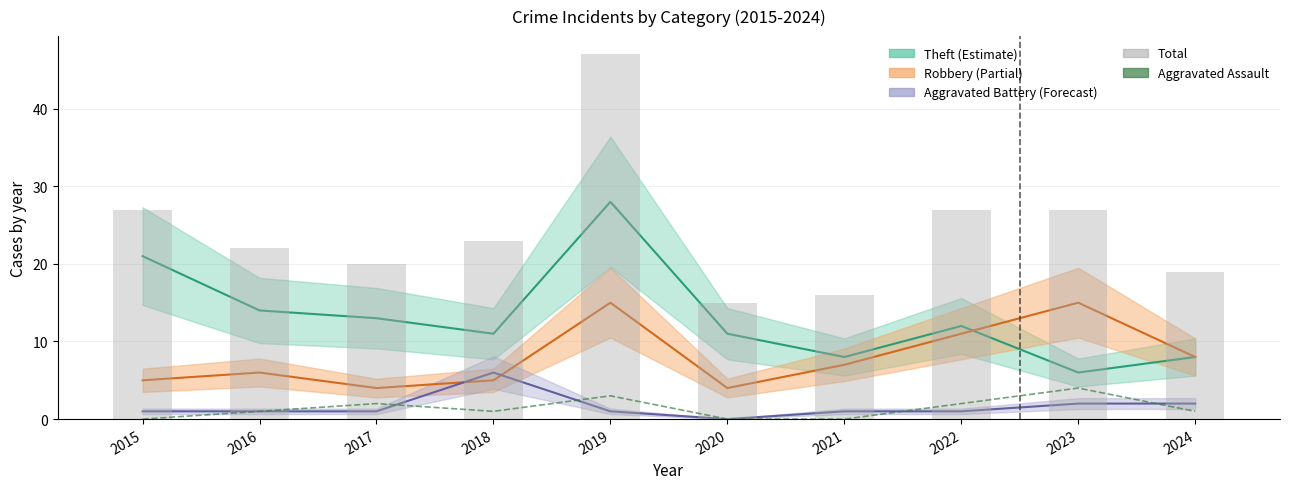

Where does the Aggravated Assault series first go above 1?

2017